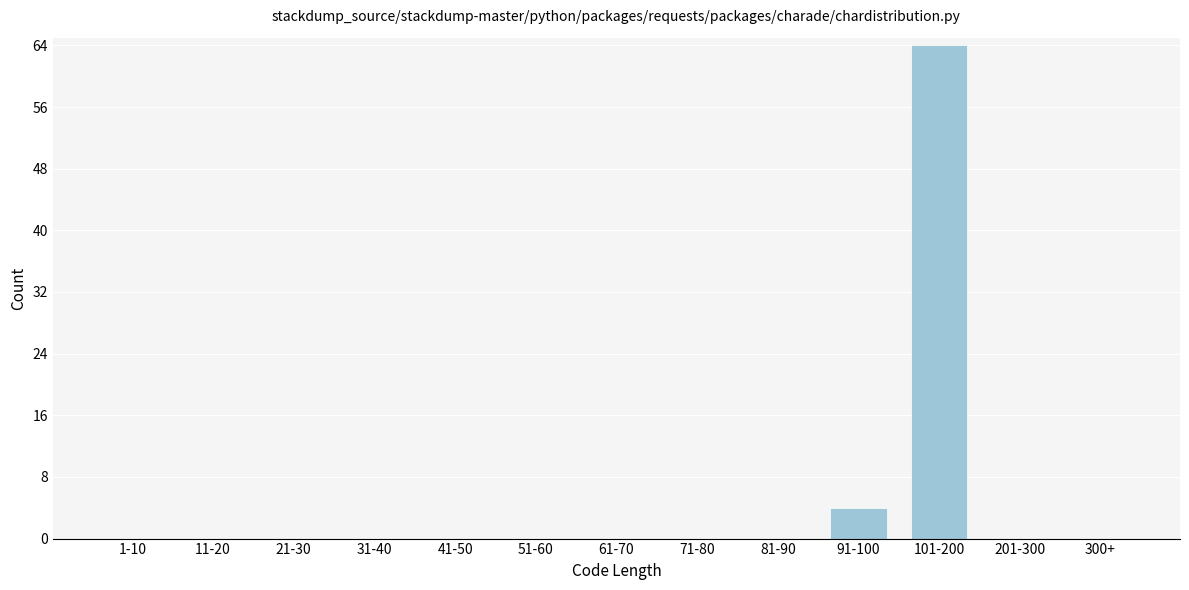

Reading right to left, transcribe all the data shown in this chart.

300+=0	201-300=0	101-200=64	91-100=4	81-90=0	71-80=0	61-70=0	51-60=0	41-50=0	31-40=0	21-30=0	11-20=0	1-10=0